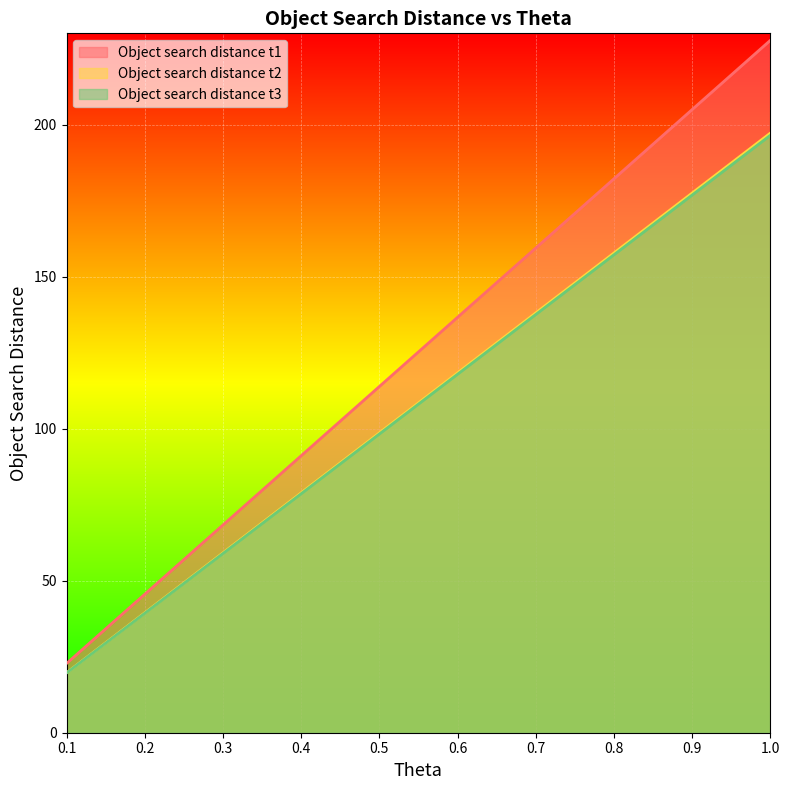

What is the minimum value shown in the chart?

19.6